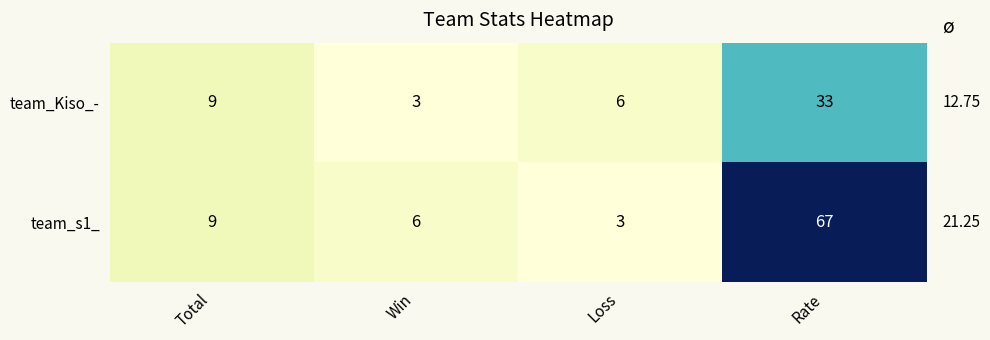

What is the difference between the second highest and second lowest values in the team_s1_ series?

3